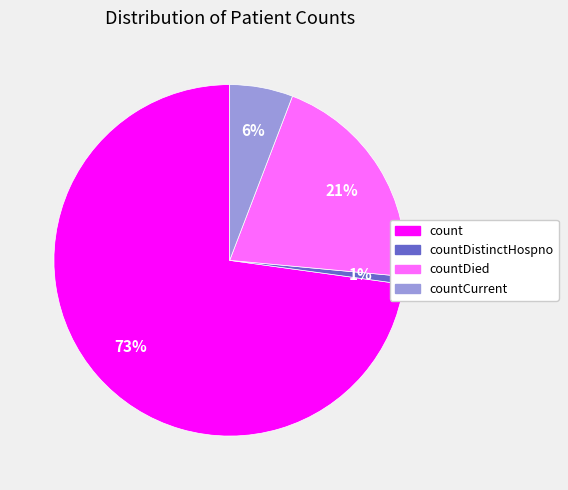

Which category has the biggest portion of the pie?

count